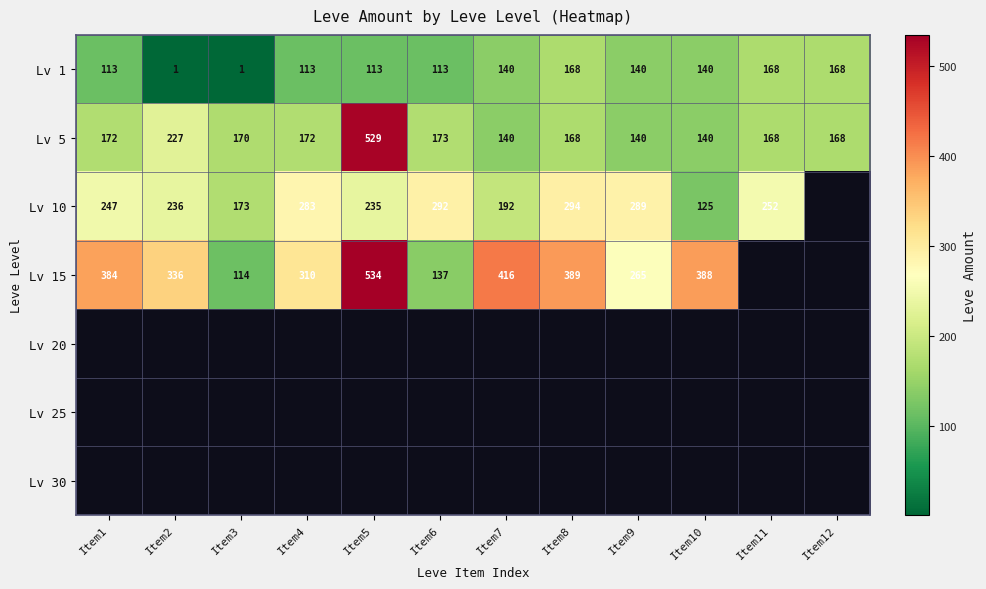

Is the value of Lv 1 at Item7 greater than the value of Lv 15 at Item10?

No